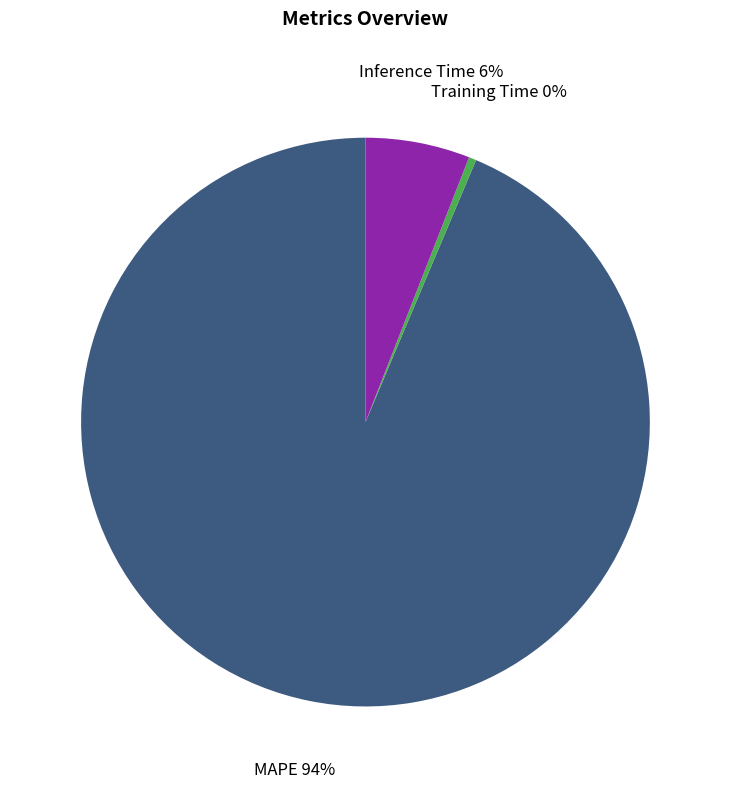

To the nearest percent, what is the combined percentage of Inference Time and Training Time?

6%